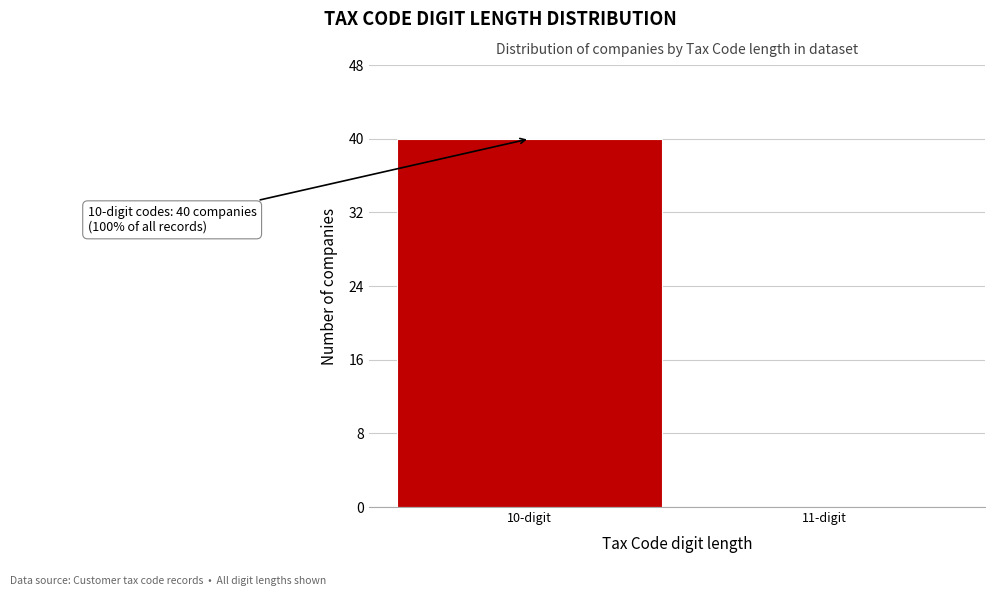

Reading left to right, list all the values displayed in this chart.

10-digit=40	11-digit=0